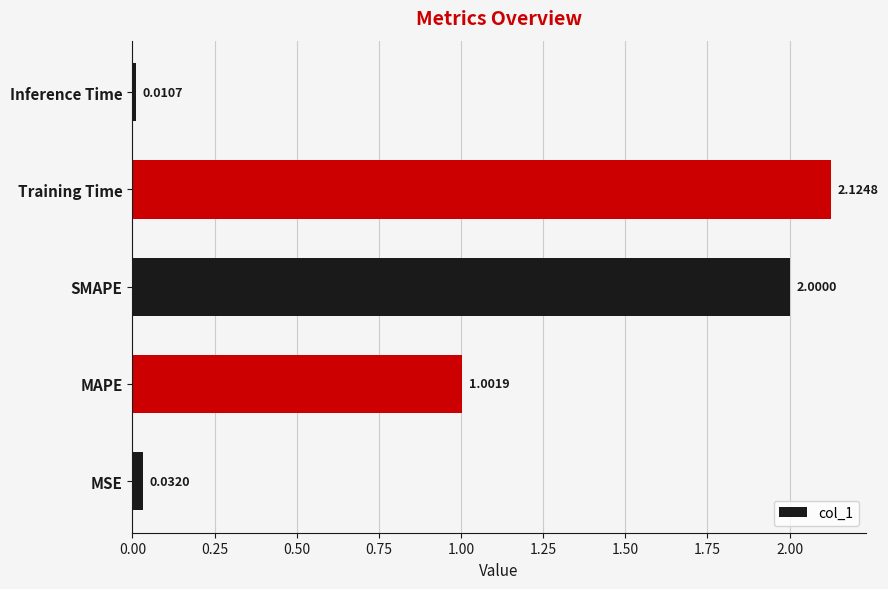

What is the sum of all values?

5.2